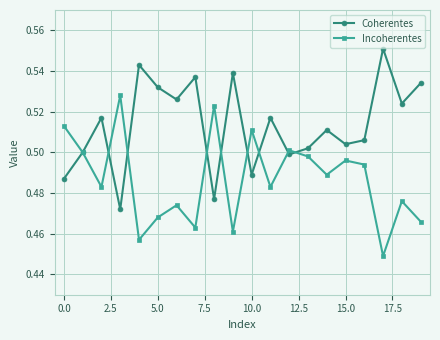

True or false: Coherentes and Incoherentes cross at least once.

True